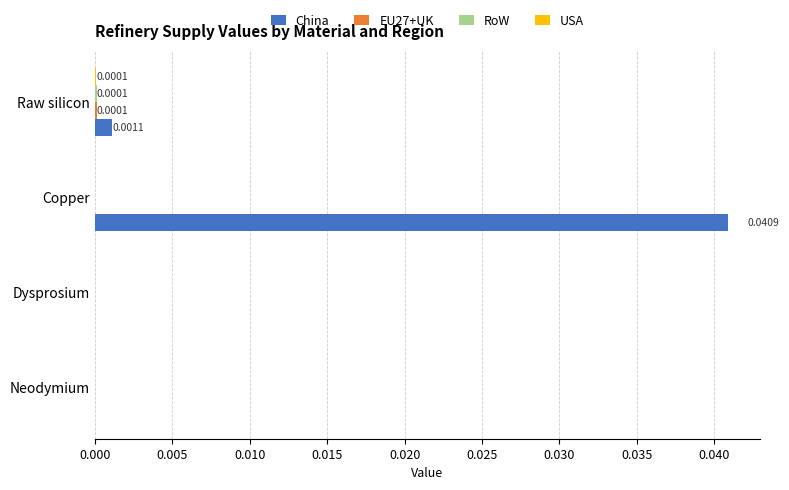

How many distinct data groups are displayed?

4